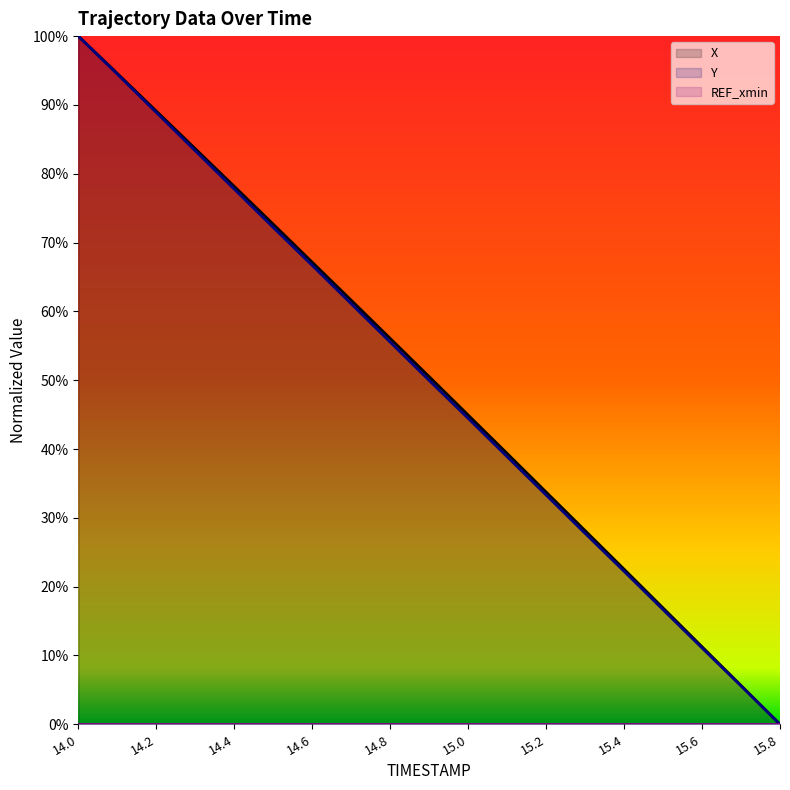

The value of Y at 14.5 is 43.1. True or false?

False